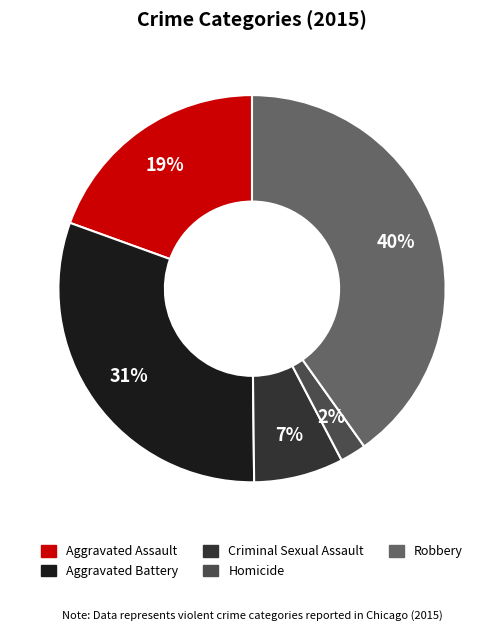

Rank the categories by value from lowest to highest.

Homicide, Criminal Sexual Assault, Aggravated Assault, Aggravated Battery, Robbery